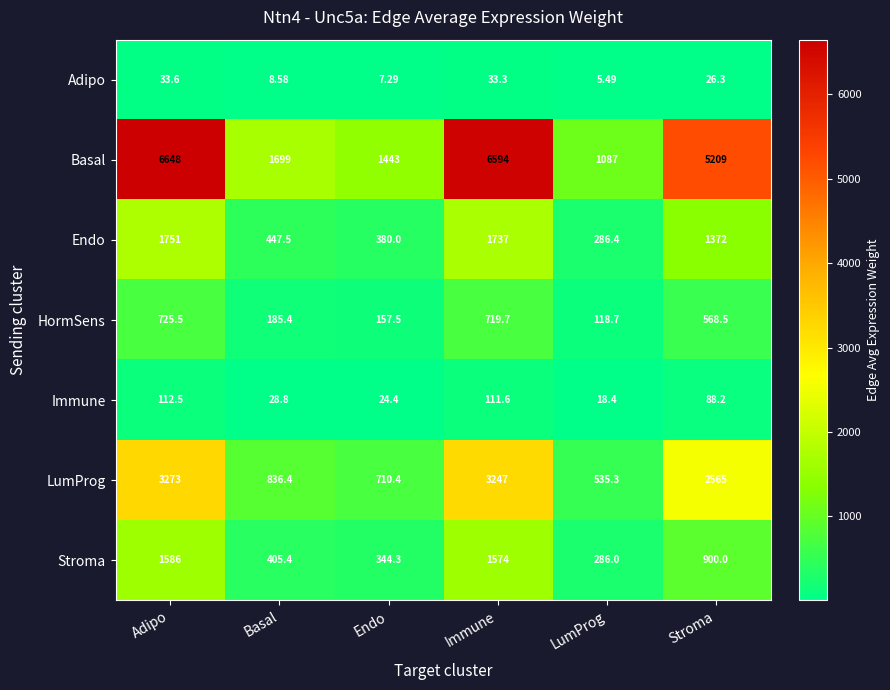

At how many categories does at least one series exceed 1554?

4